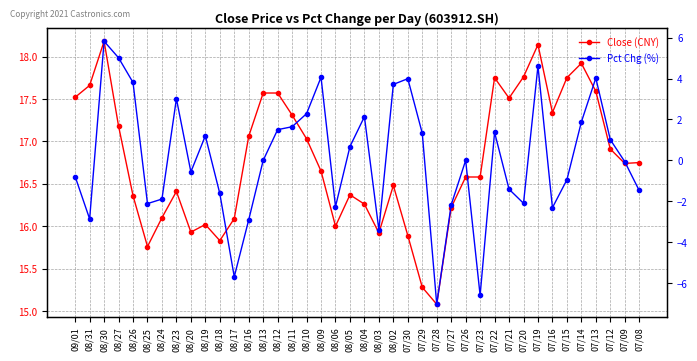

What value does the Pct Chg (%) series have at 08/12?

1.5